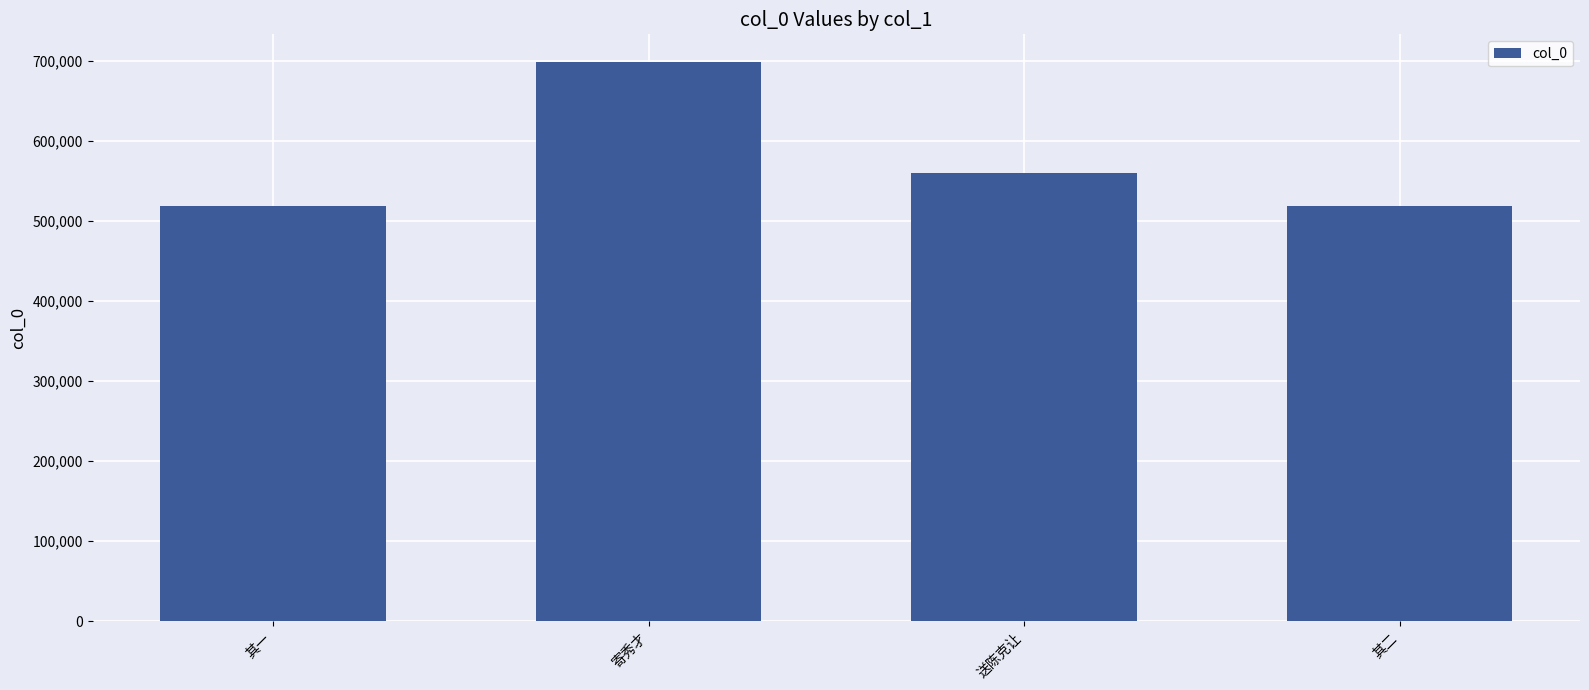

At which label does the data first exceed 560182?

寄秀才